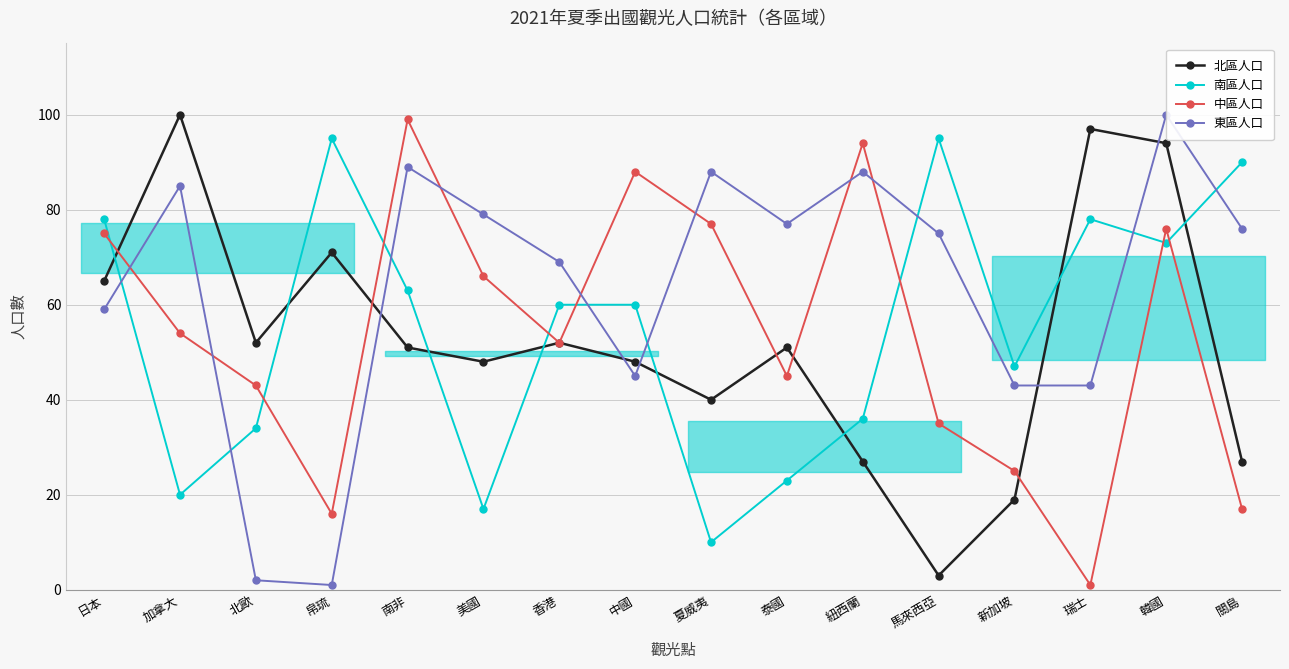

How many lines are shown in the chart?

4